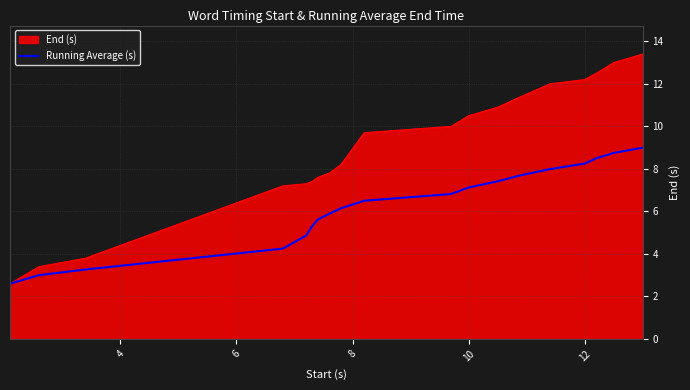

What is the highest value of the End (s) series?

13.4